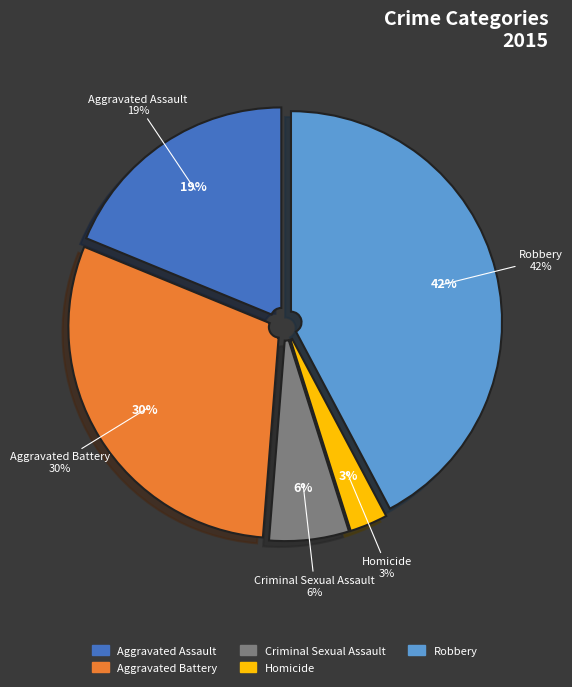

How many segments does this pie chart have?

5